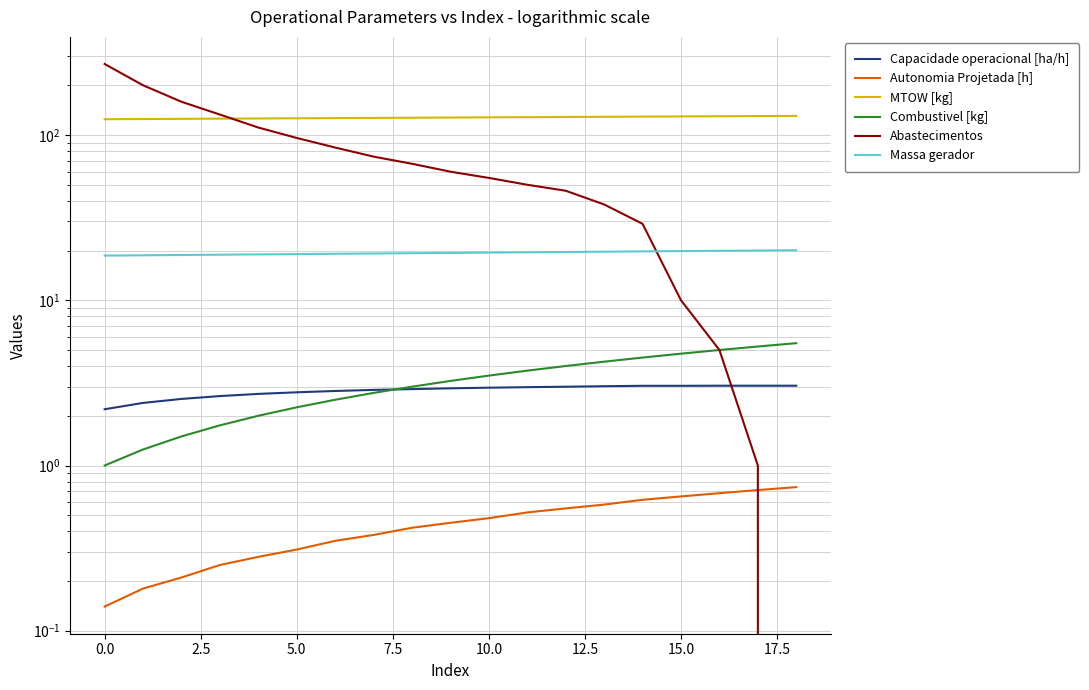

What is the maximum value shown in the chart?

269.0